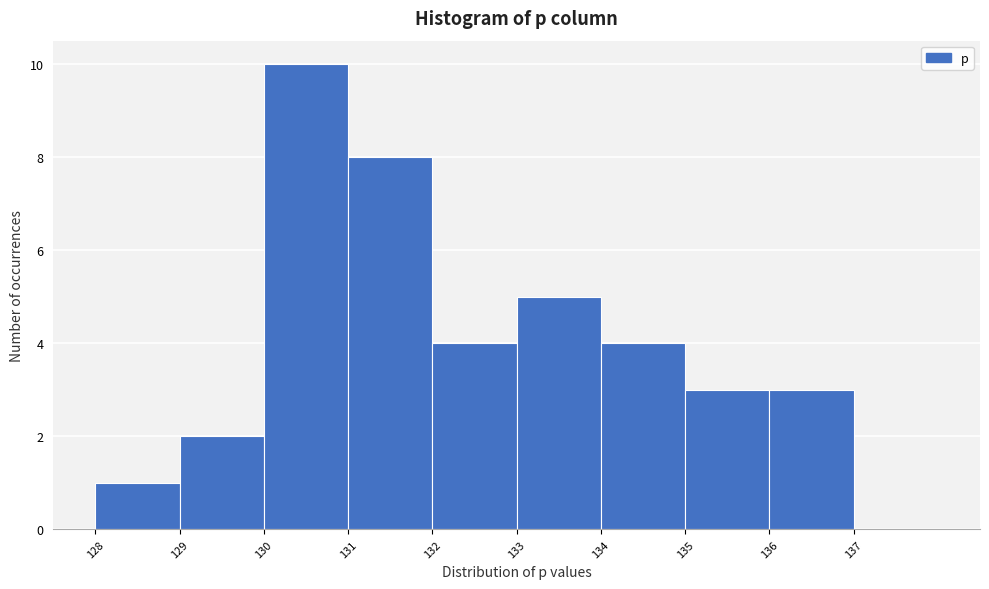

Reading right to left, extract all data points from this chart.

137=0	136=3	135=3	134=4	133=5	132=4	131=8	130=10	129=2	128=1